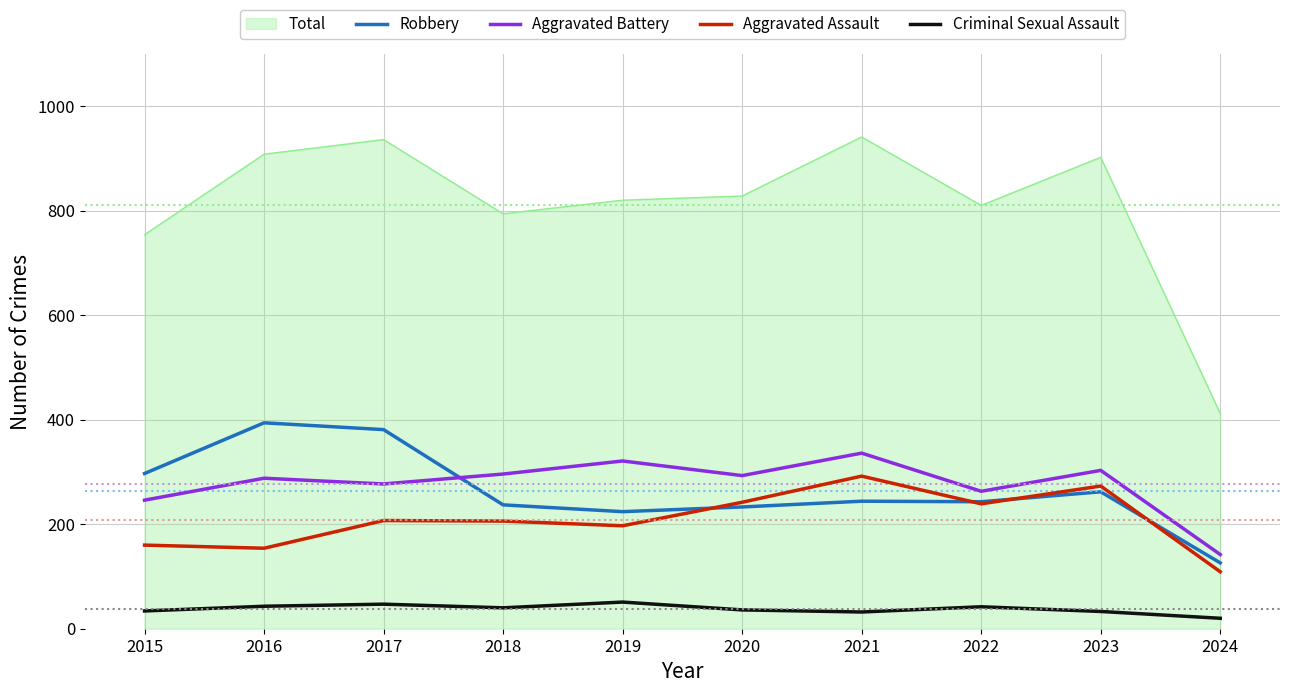

Between which two adjacent categories do Robbery and Aggravated Battery first intersect?

2017 and 2018